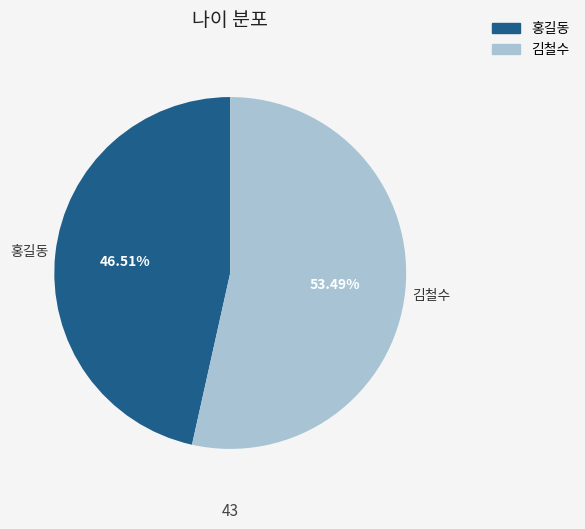

Count the number of slices in the pie.

2